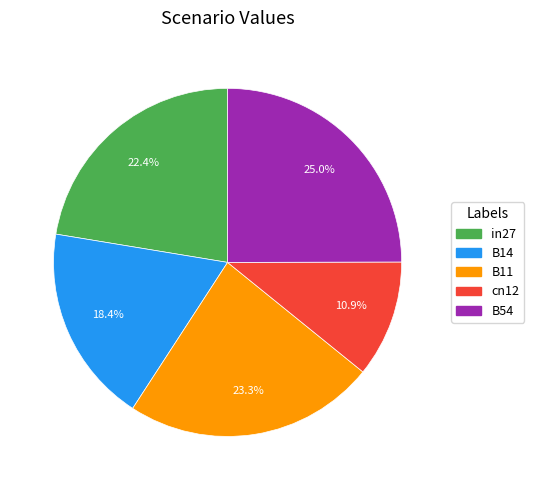

Is it true that B11 is 15% of the pie?

False